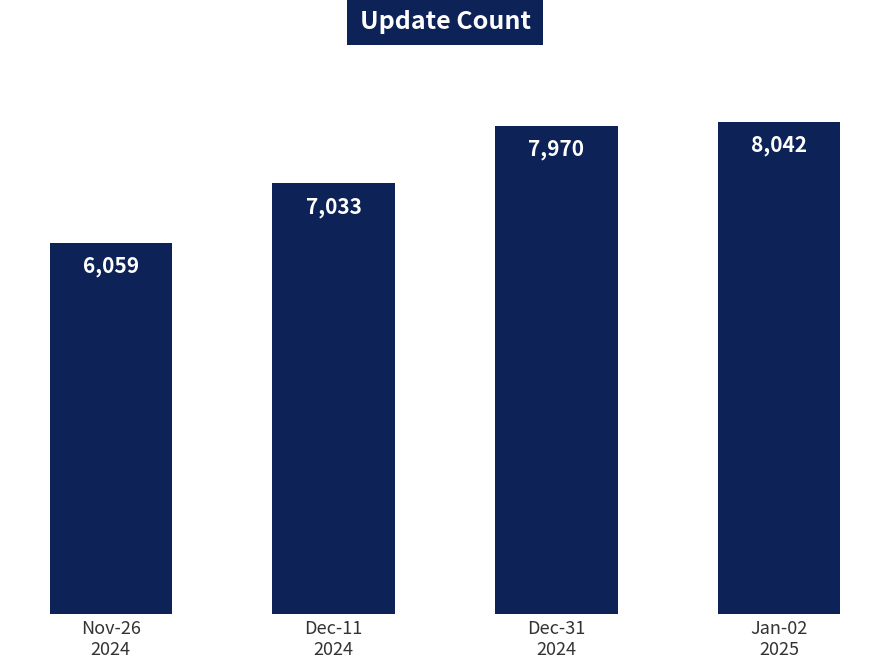

What is the value of the 1st bar from the left?

6059